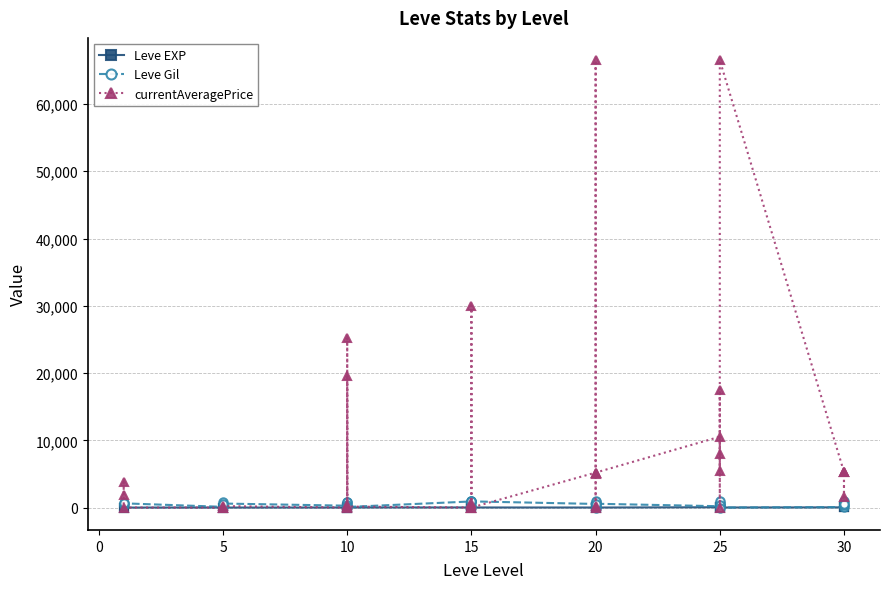

Reading left to right, list all the values displayed in this chart.

Leve EXP: 1	1	1	4	2	3	4	7	3	9	13	18	13	7	24	18	14	9	16	28	17	12	8	47	36	8	39	36	12	31	64	31	62
Leve Gil: 330	690	630	110	790	600	280	880	780	430	90	910	40	170	790	910	920	540	800	10	120	960	570	200	390	660	990	390	0	70	910	330	560
currentAveragePrice: 1820	3763	0	0	0	217	0	25142	421	19500	150	0	350	8	633	30000	0	5199	66500	5005	286	0	5199	10532	8000	0	17499	5499	66500	5298	1499	5229	5298